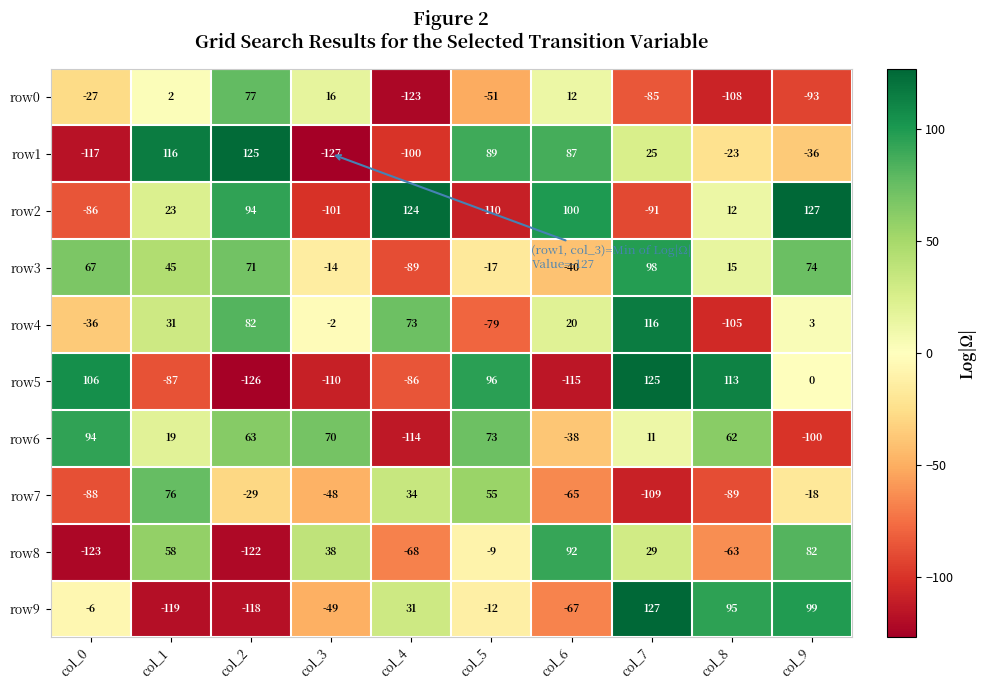

What is the sum of all row8 values?

-86